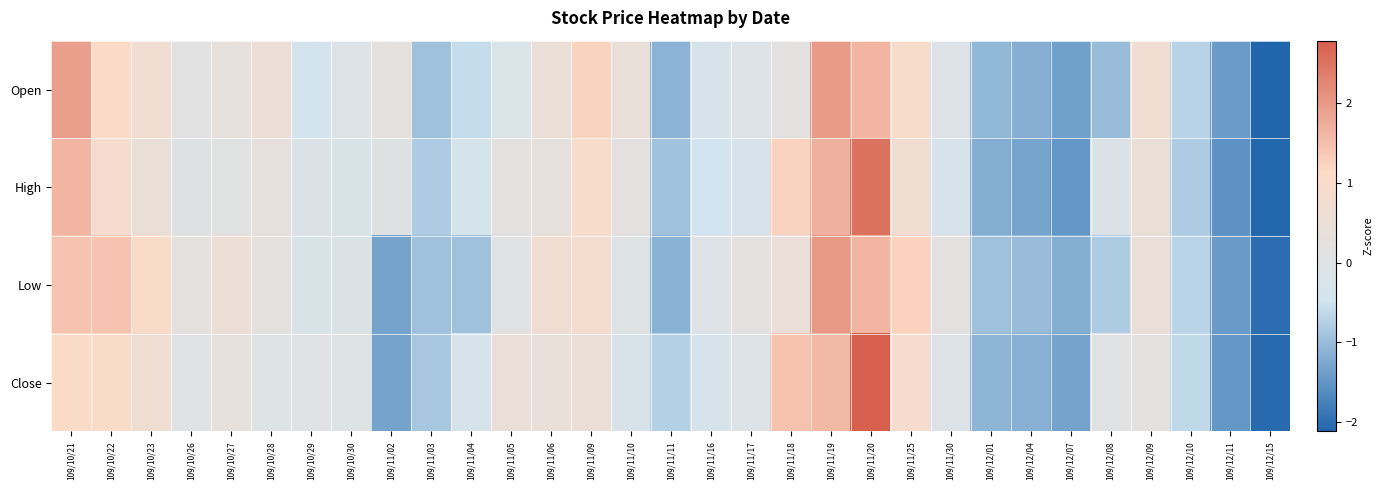

Which has a higher value, 109/10/29 or 109/12/10?

109/10/29